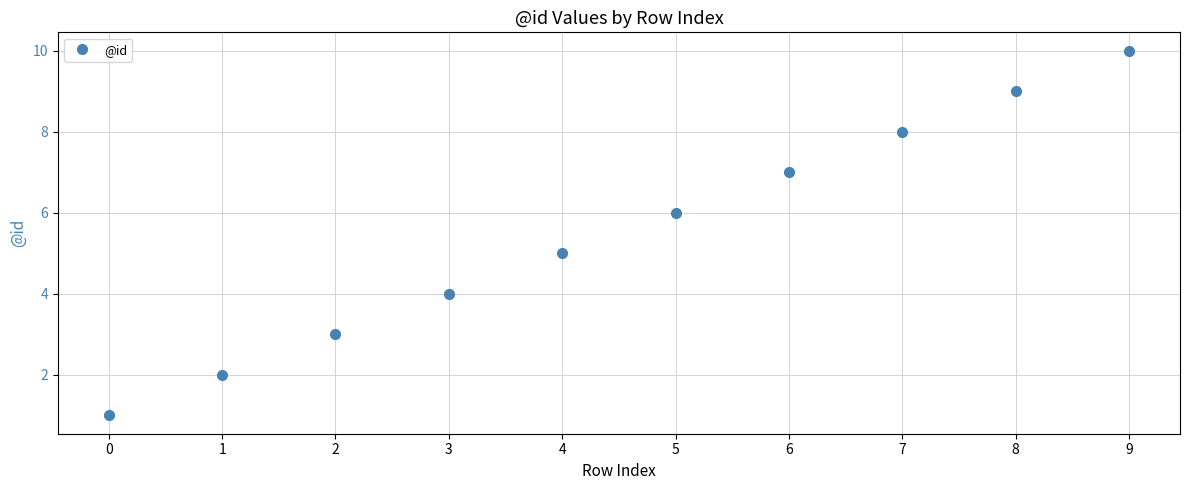

Is it true that the value at 4 is 2?

False